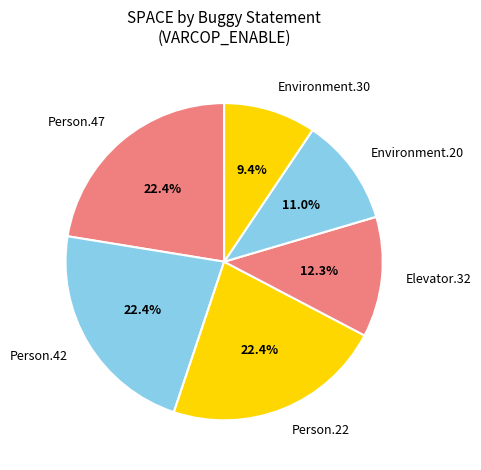

Does any single category account for the majority?

No